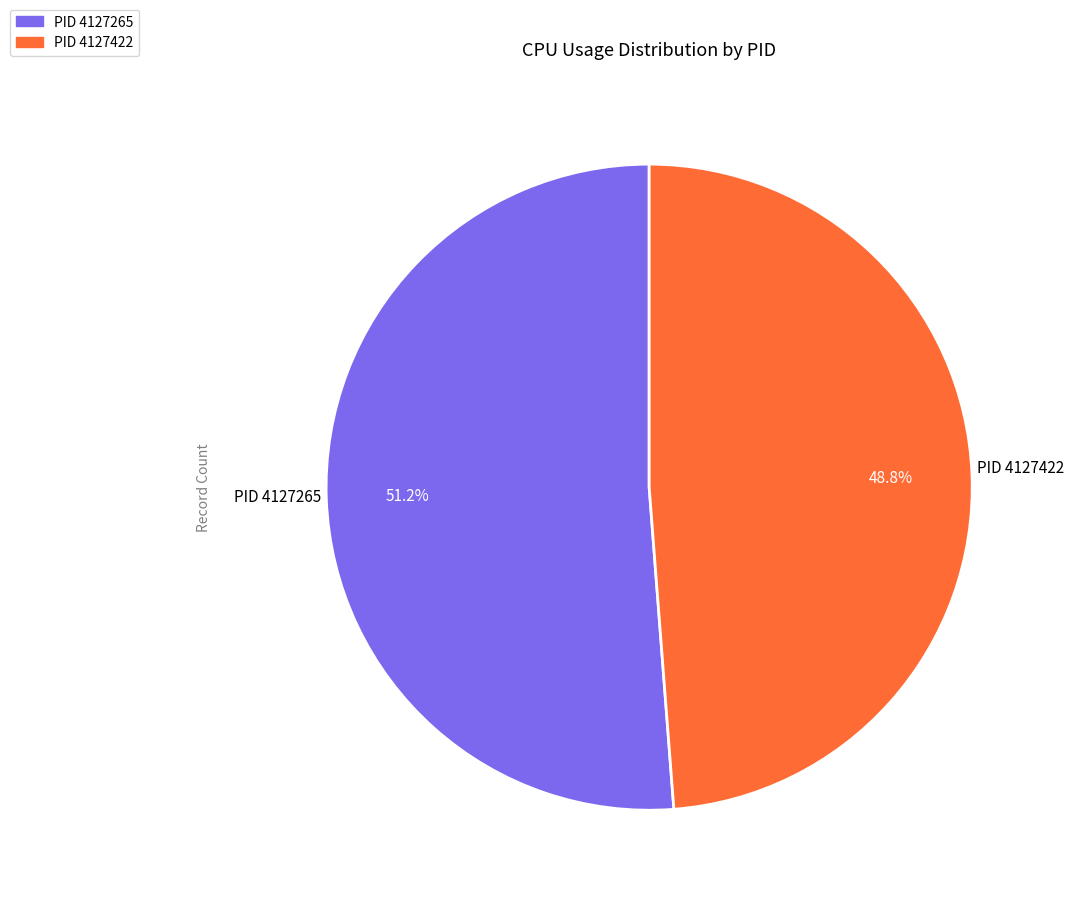

Is there a majority slice in this chart?

Yes